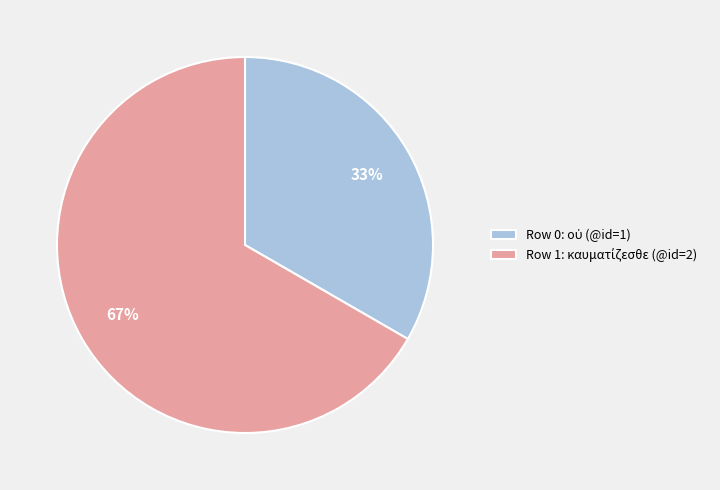

How many segments does this pie chart have?

2